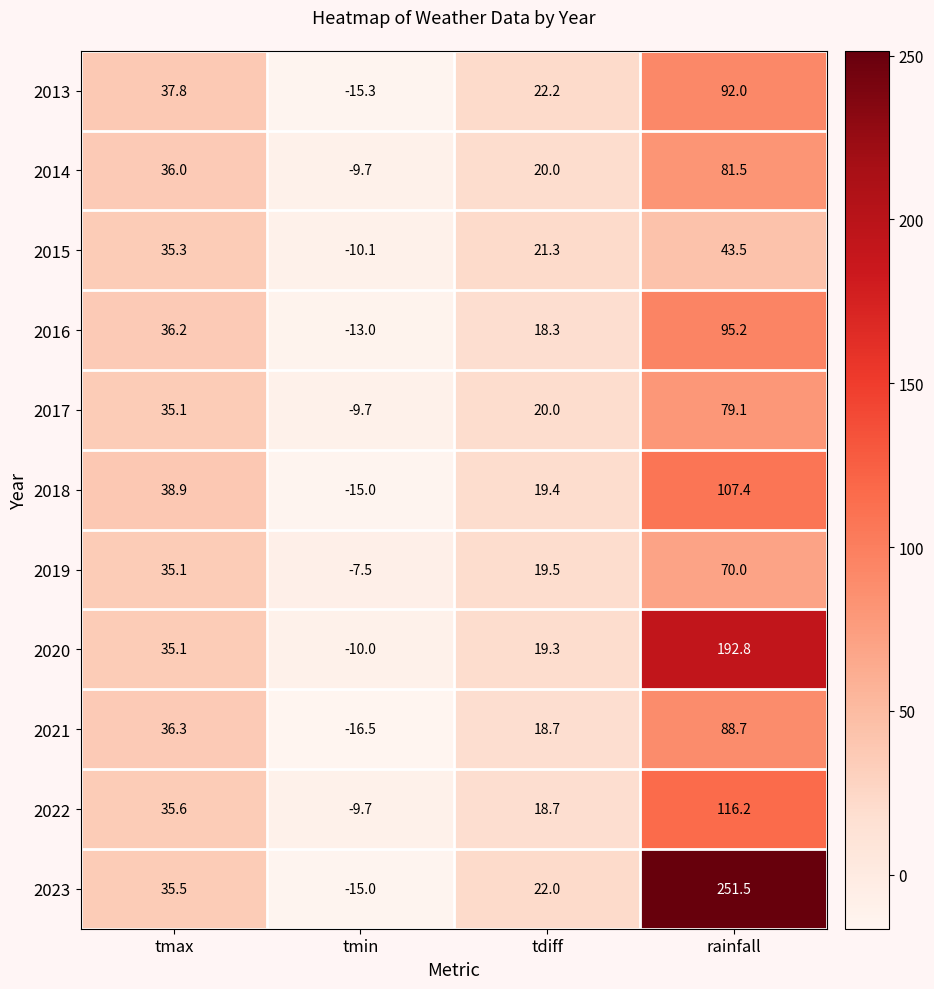

How many data points in 2015 are less than 35?

2